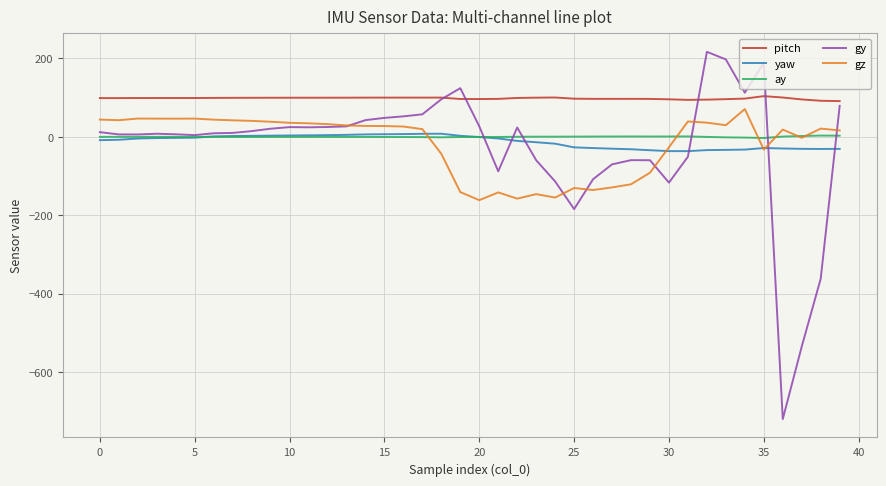

Which series has the widest spread of values?

gy